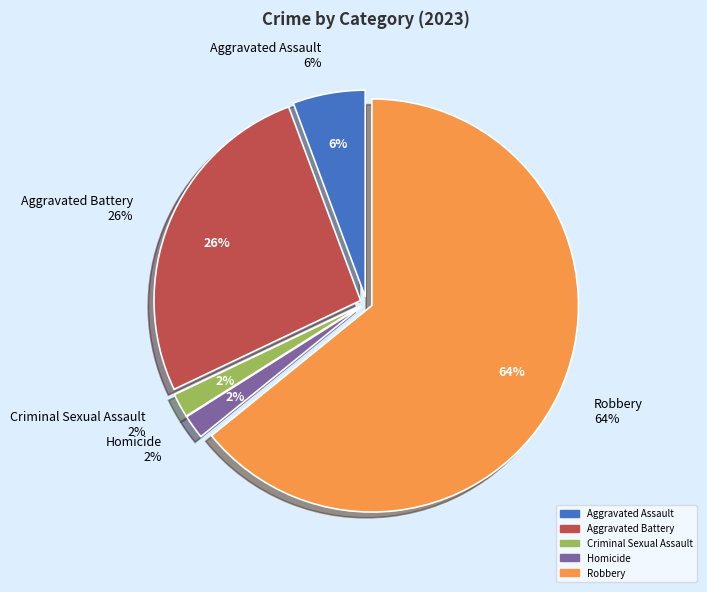

How many segments does this pie chart have?

5